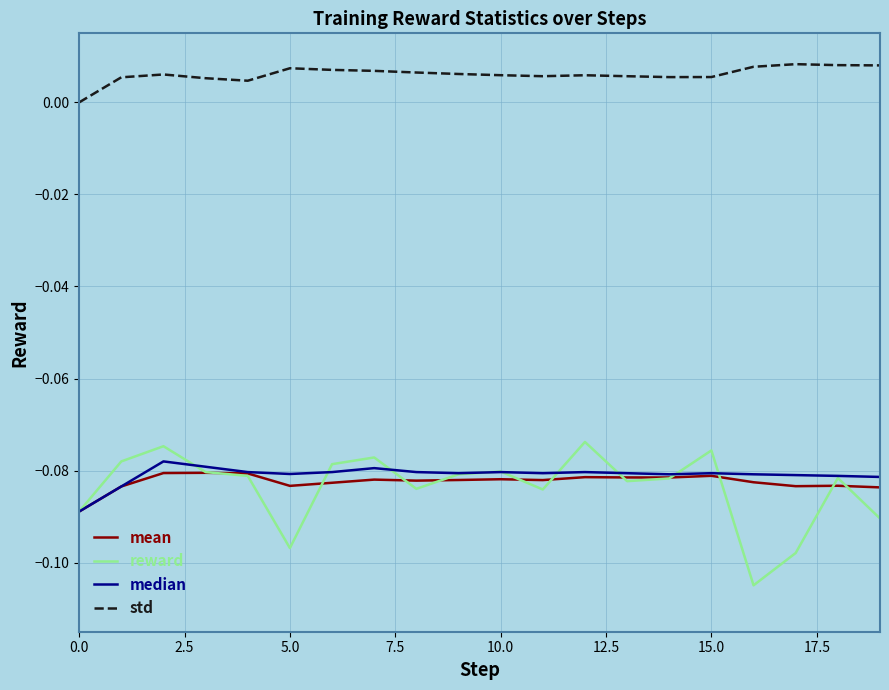

True or false: mean has more than 1 points higher than both neighbors.

True